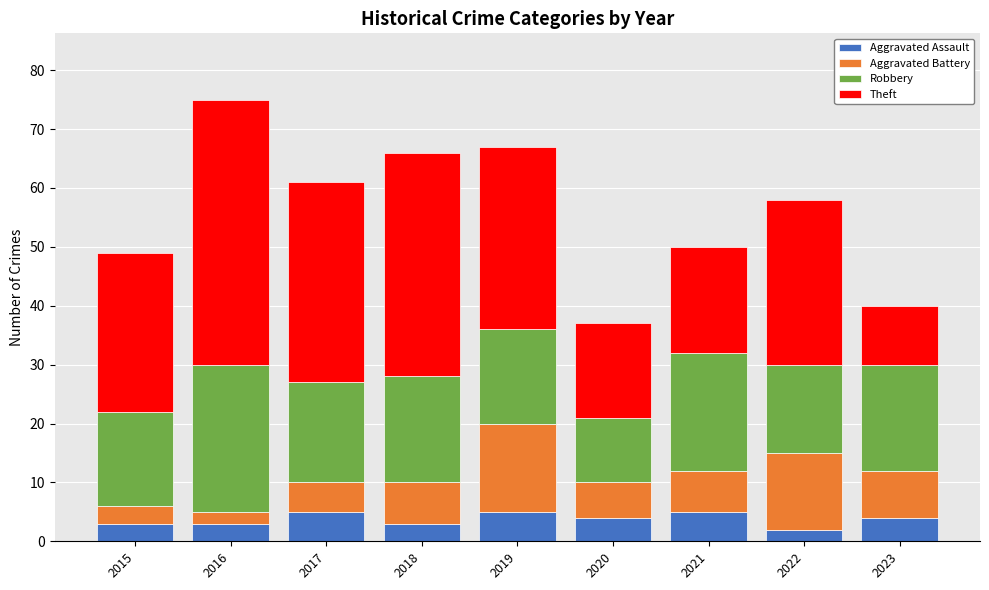

The Aggravated Assault series shows 3 at 2018. True or false?

True